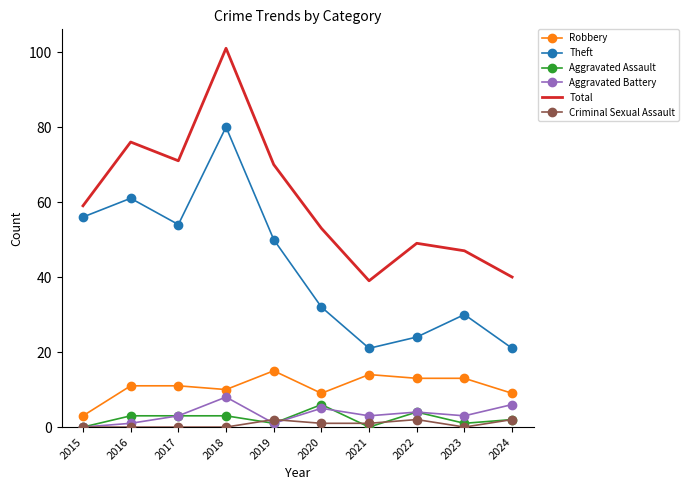

Is it true that Theft equals 50 at 2019?

True